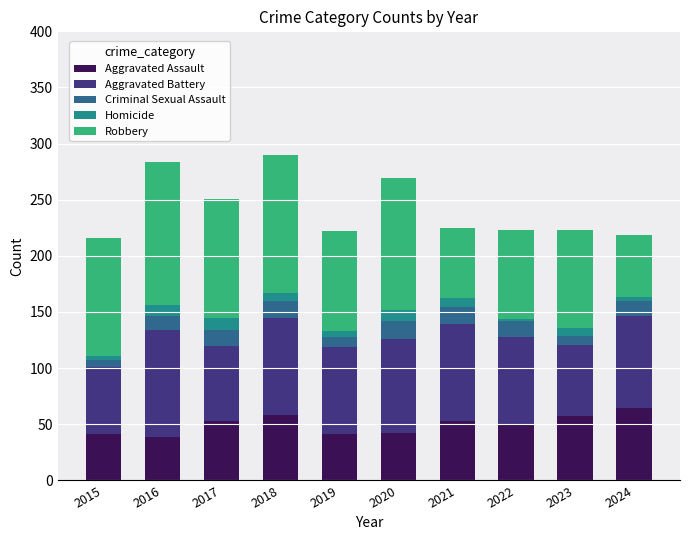

How many bars are there in total?

10